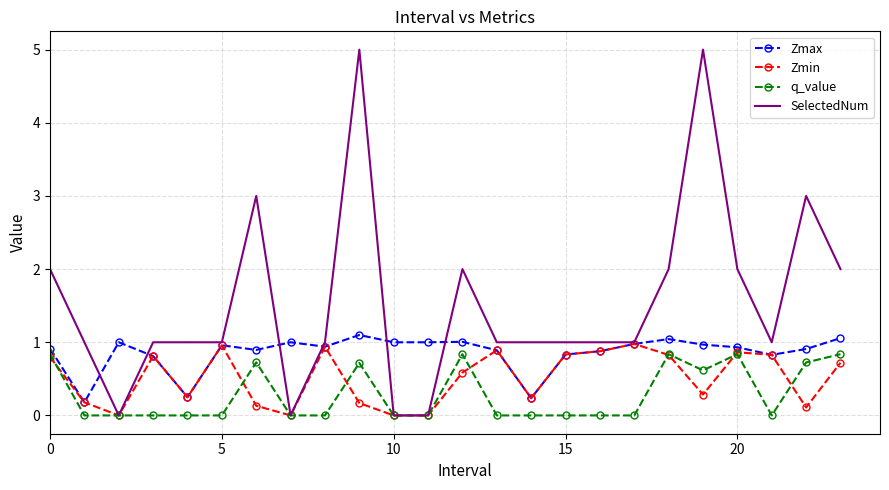

Which series has the largest range (max minus min)?

SelectedNum